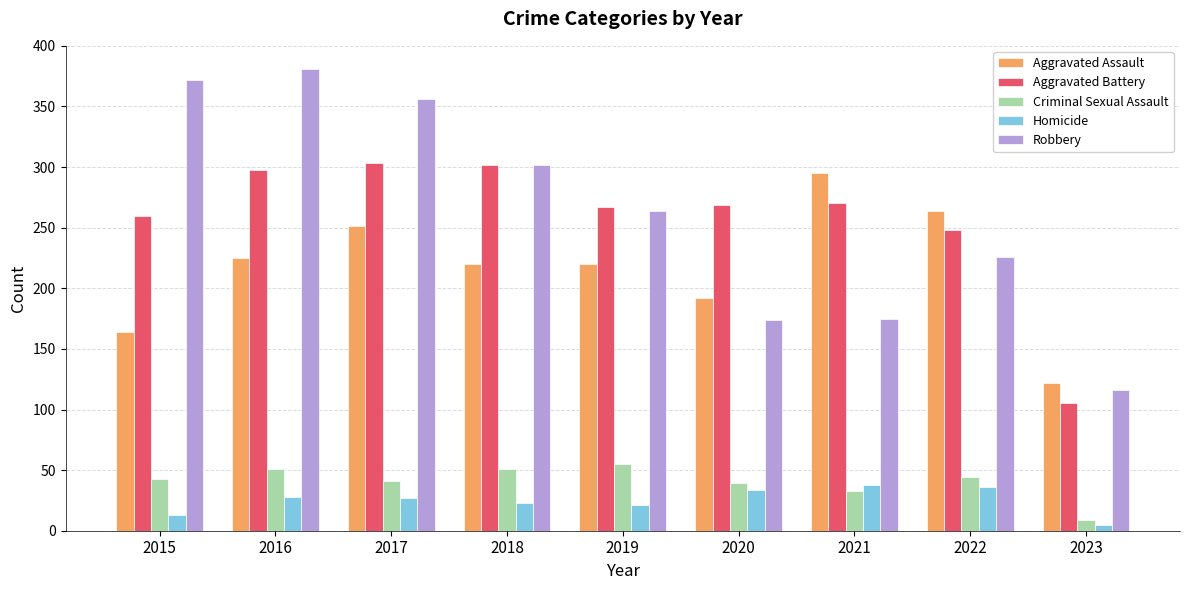

At which label is Robbery closest to 248?

2019